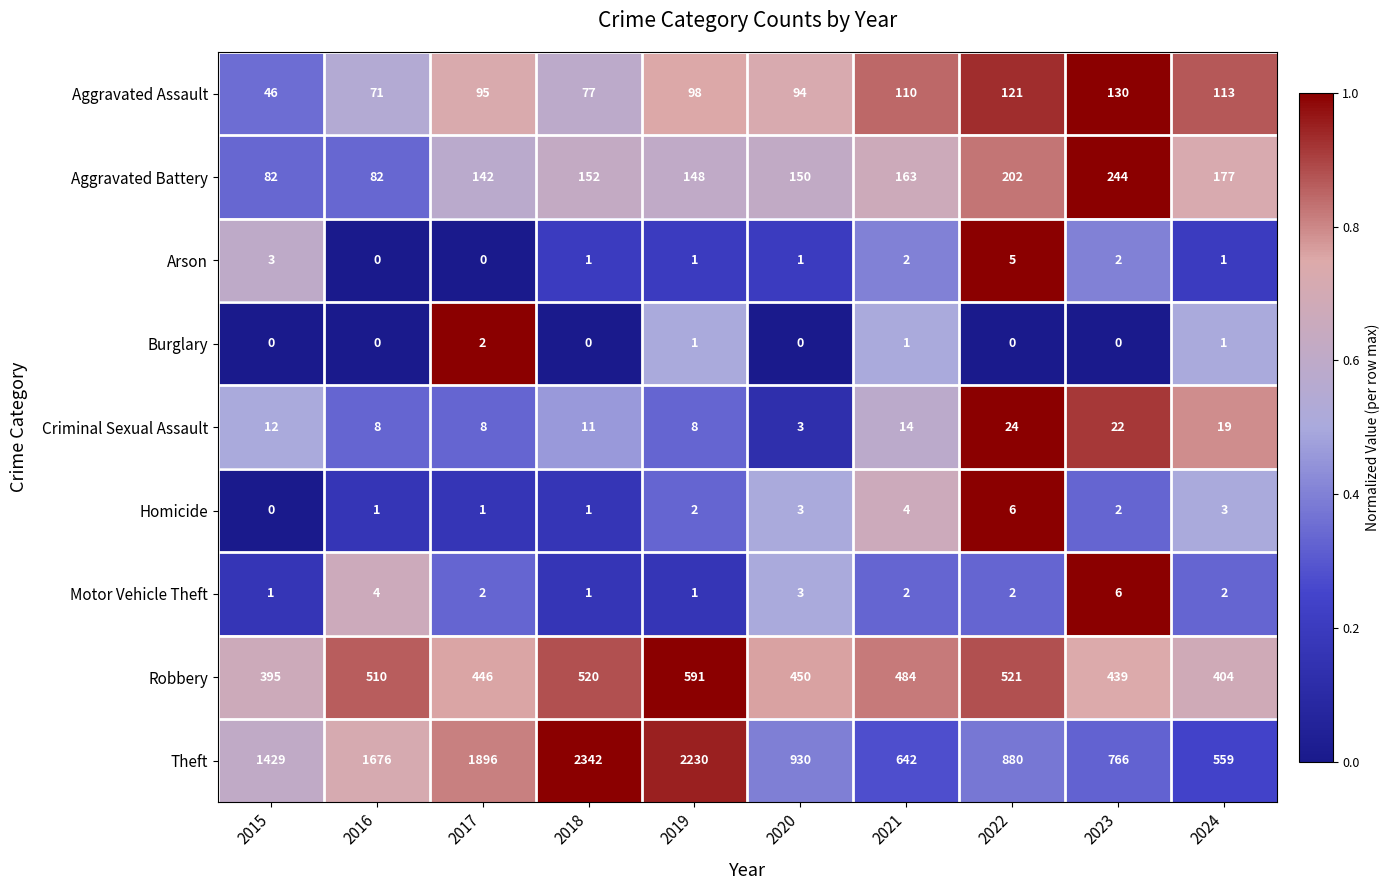

What is the highest value of the Aggravated Assault series?

130